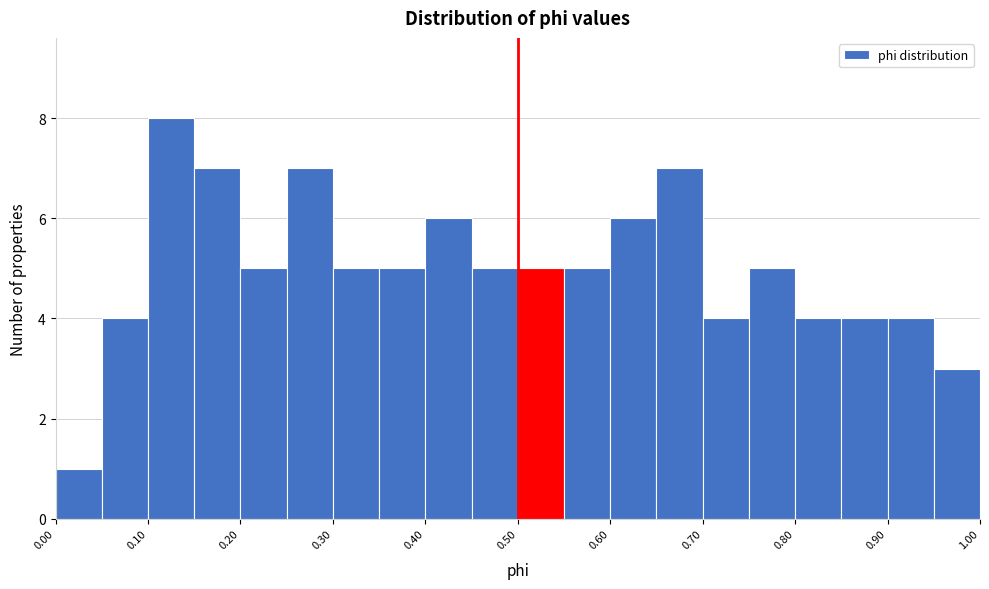

Reading left to right, transcribe this chart: for each bar, give the range it covers on the x-axis and its height. The values are not printed on the chart, so give them approximately, as read against the axis.

0.00 to 0.05: 1
0.05 to 0.10: 4
0.10 to 0.15: 8
0.15 to 0.20: 7
0.20 to 0.25: 5
0.25 to 0.30: 7
0.30 to 0.35: 5
0.35 to 0.40: 5
0.40 to 0.45: 6
0.45 to 0.50: 5
0.50 to 0.55: 5
0.55 to 0.60: 5
0.60 to 0.65: 6
0.65 to 0.70: 7
0.70 to 0.75: 4
0.75 to 0.80: 5
0.80 to 0.85: 4
0.85 to 0.90: 4
0.90 to 0.95: 4
0.95 to 1.00: 3